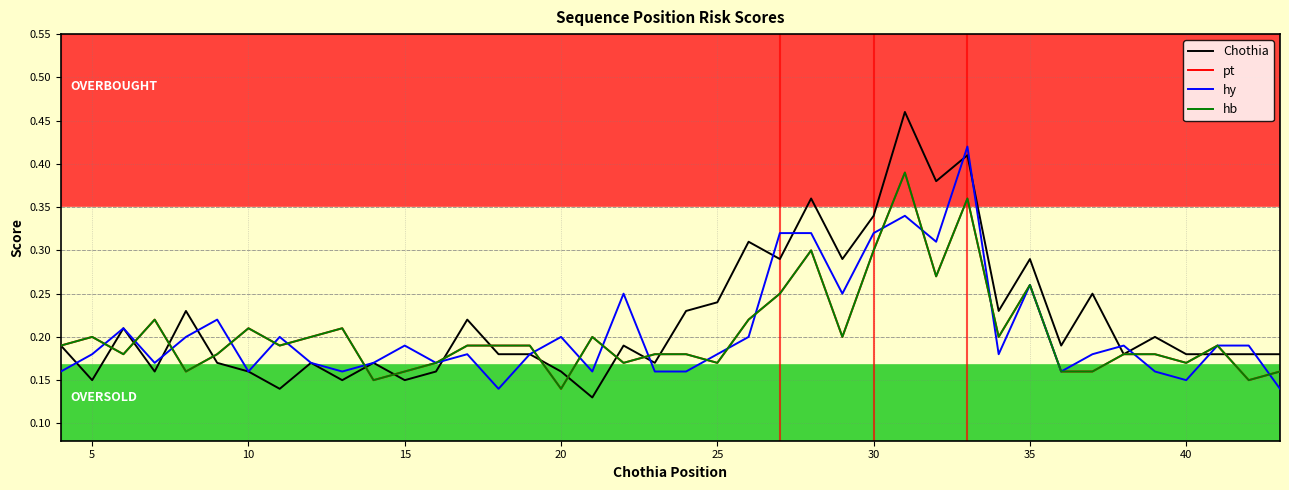

Does the chart display data point markers on the line(s)?

No